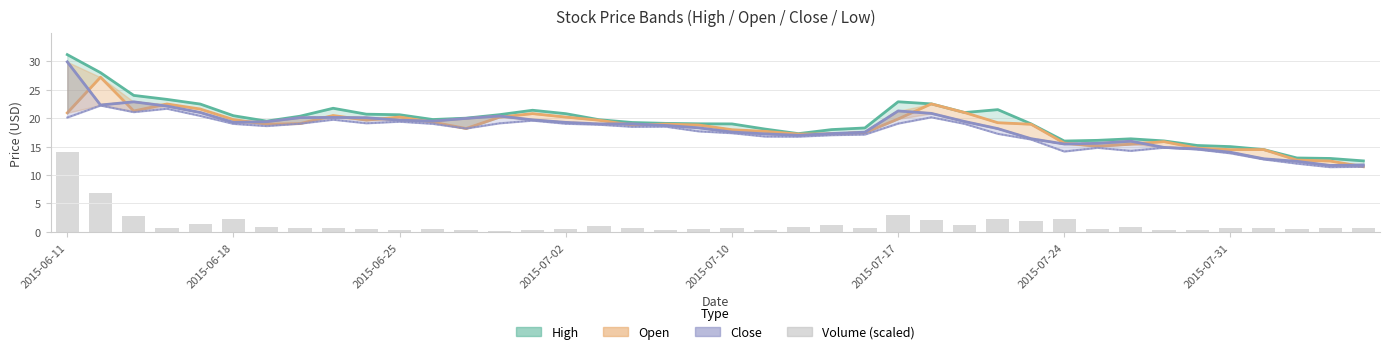

Which series has the largest total across all categories?

High